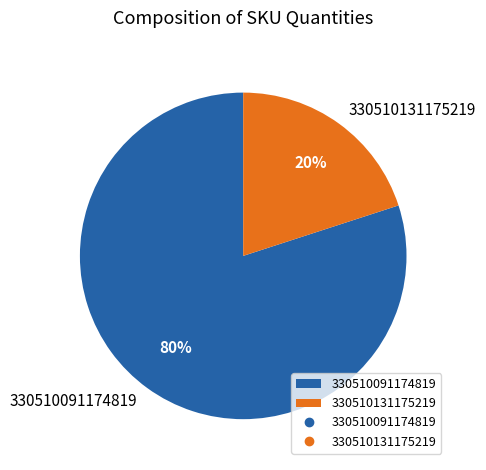

Approximately how many times larger is the value at 330510091174819 compared to 330510131175219?

4.0